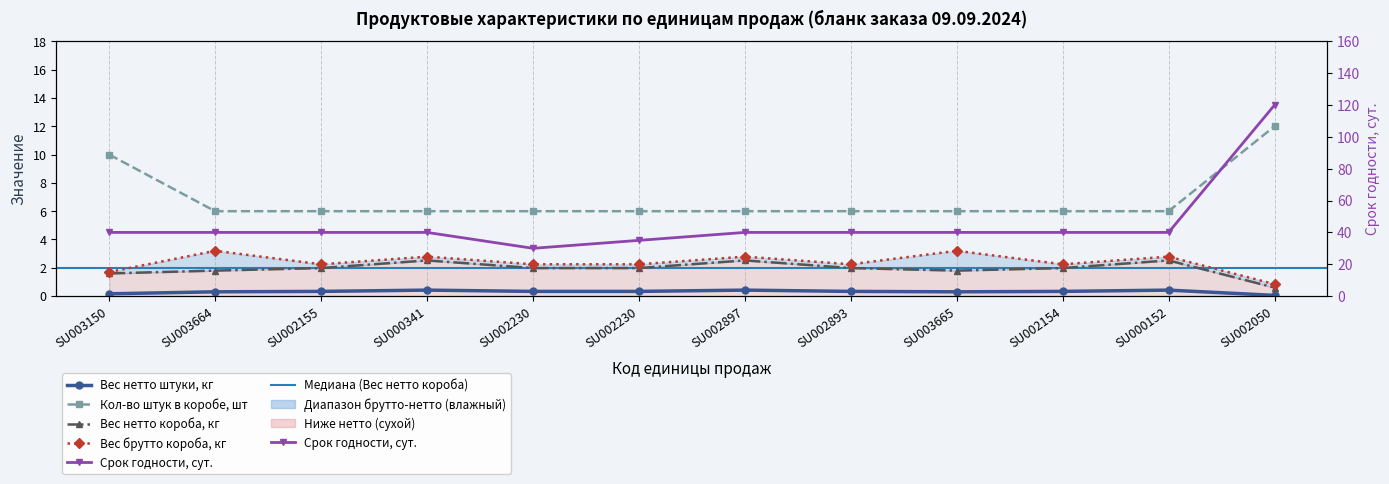

Which series has the largest total across all categories?

Срок годности, сут.